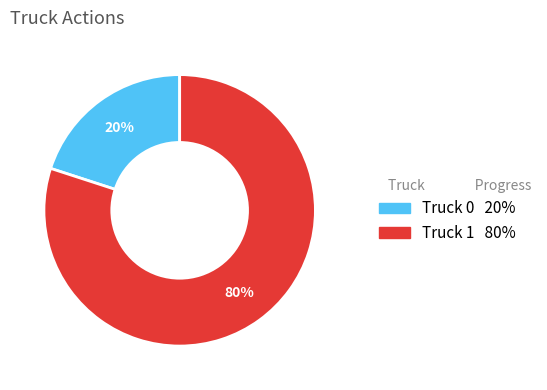

The Truck 1 slice represents 80% of the pie. True or false?

True